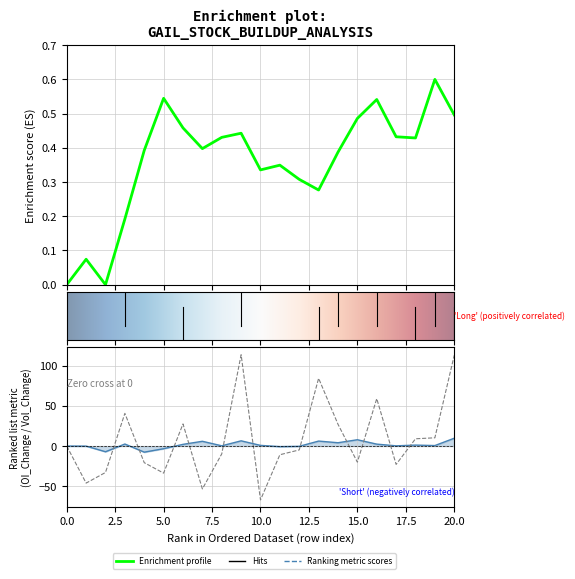

How many interior local valleys does the Vol_Change% series have?

6